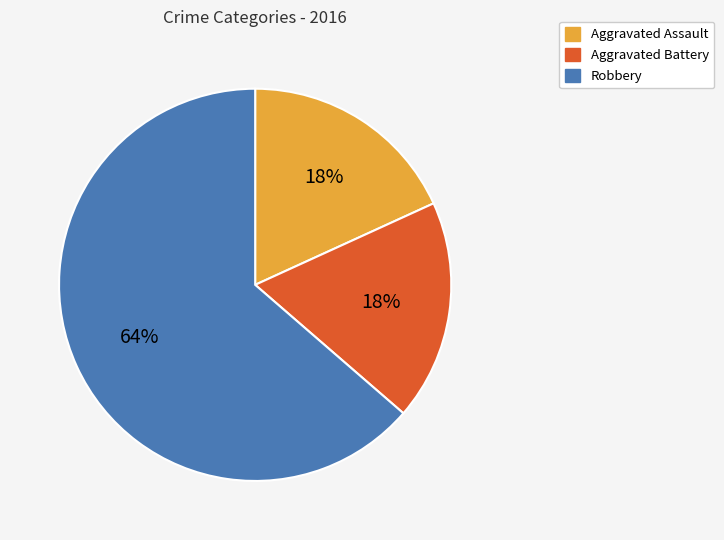

Is there a majority slice in this chart?

Yes